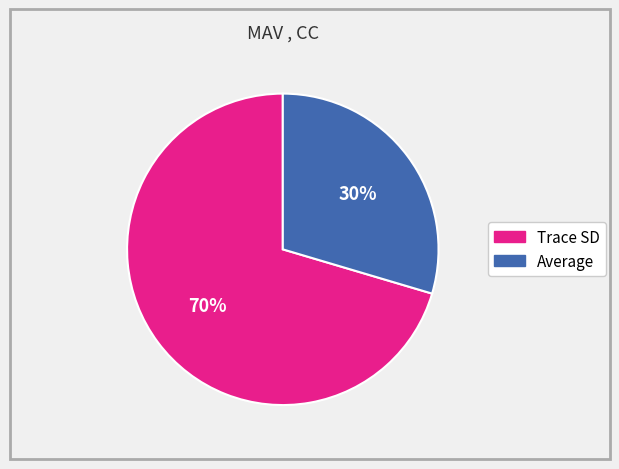

To the nearest percent, what is the average slice percentage?

50%